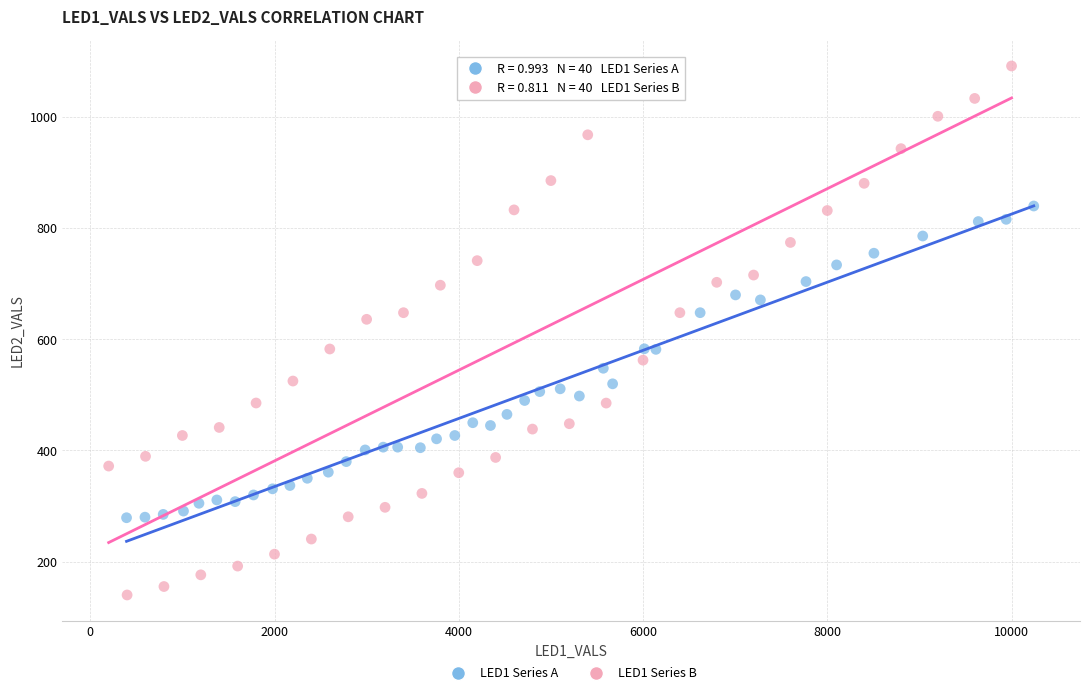

Which series contains the highest Y value?

LED1 Series B